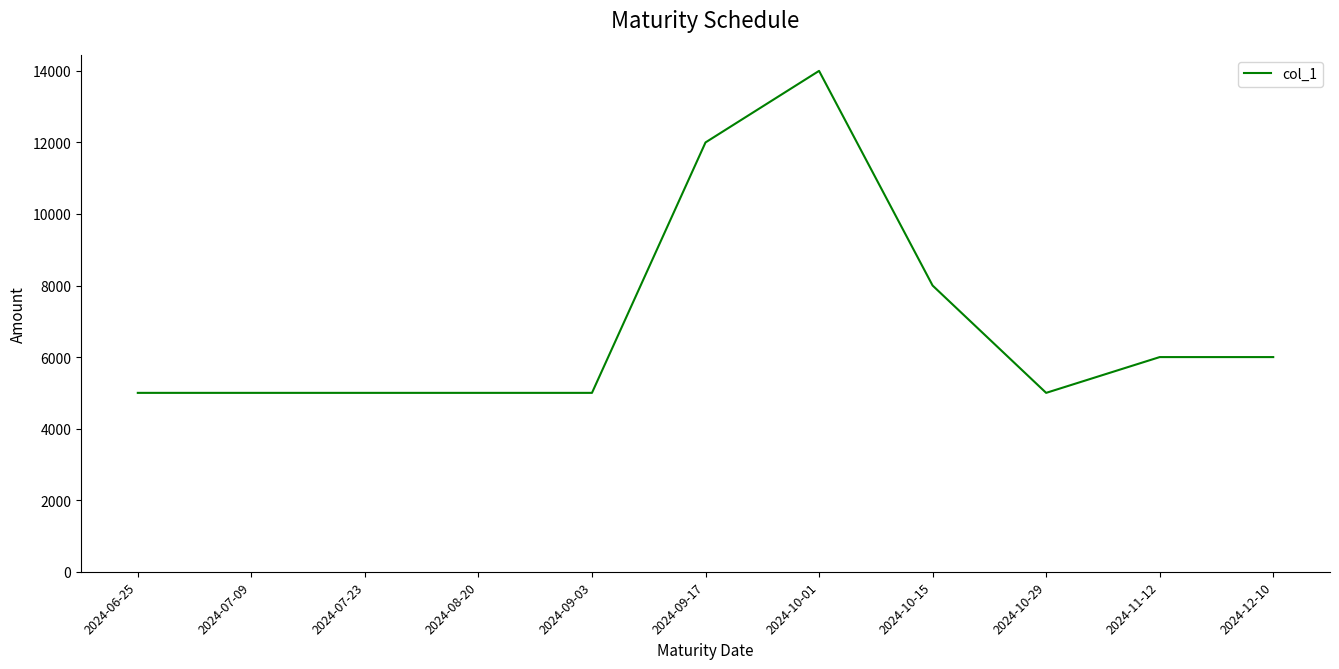

What is the change in value from 2024-06-25 to 2024-11-12?

+1000